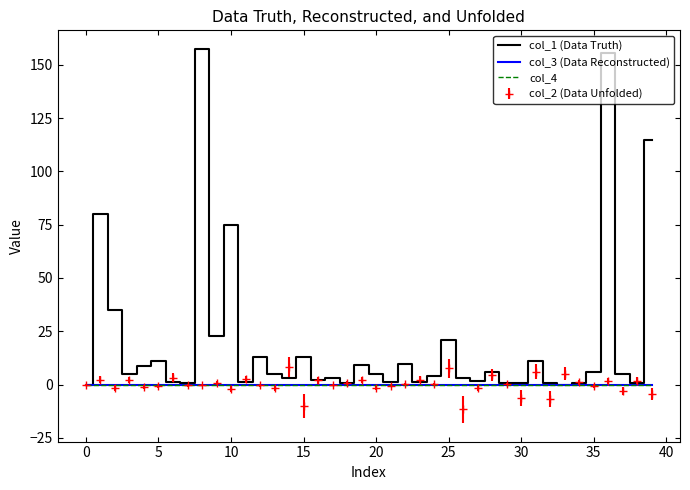

True or false: col_3 (Data Reconstructed) has more than 0 points higher than both neighbors.

False